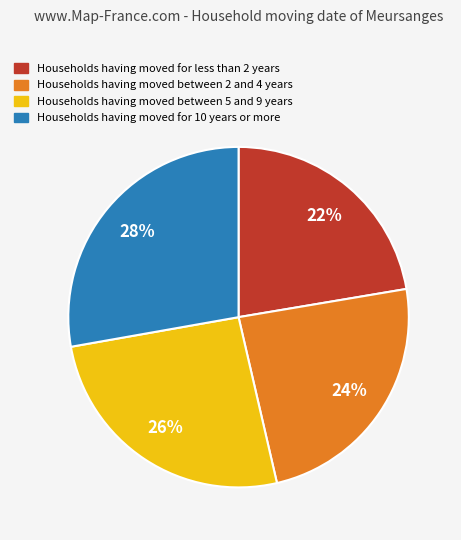

Is there a majority slice in this chart?

No